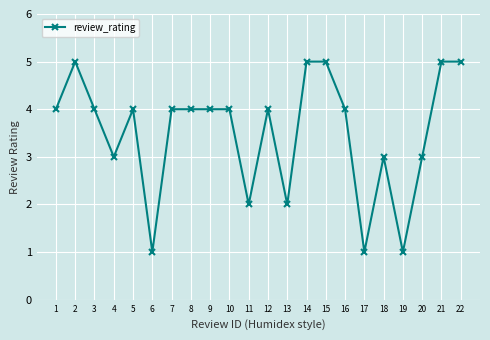

What is the difference between the values at 2 and 19?

4